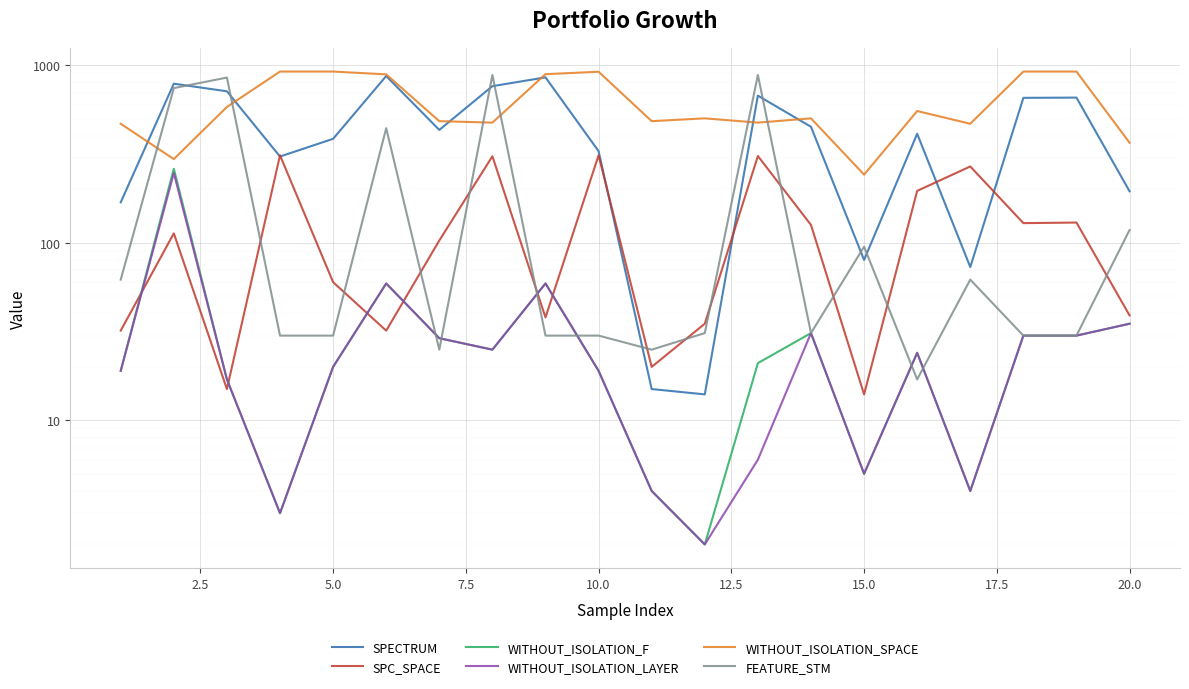

What is the average value of the WITHOUT_ISOLATION_F series?

35